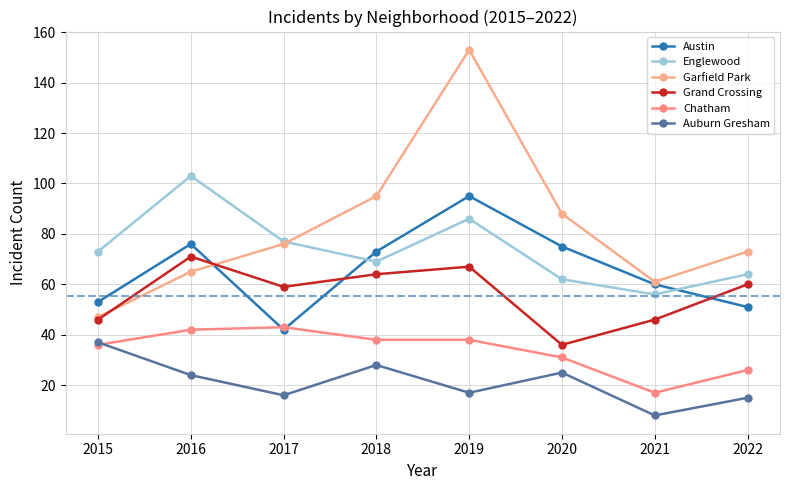

True or false: Chatham and Garfield Park intersect in this chart.

False